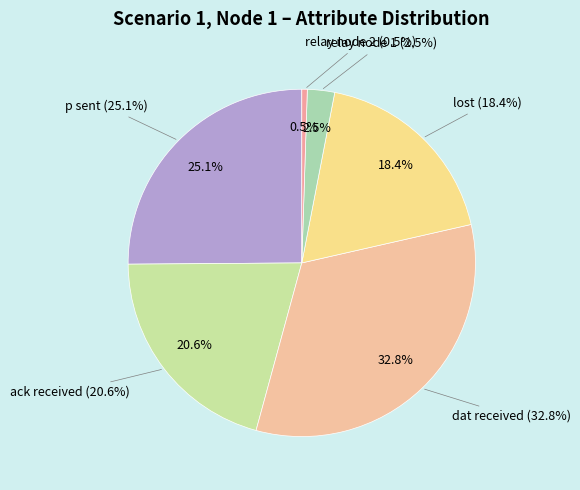

Is there any slice that represents more than half of the pie?

No